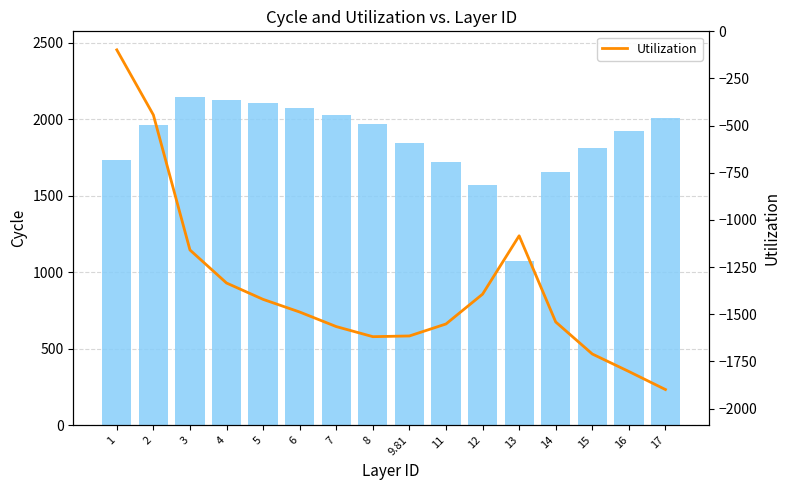

The value of Utilization at 15 is -1710.2. True or false?

True